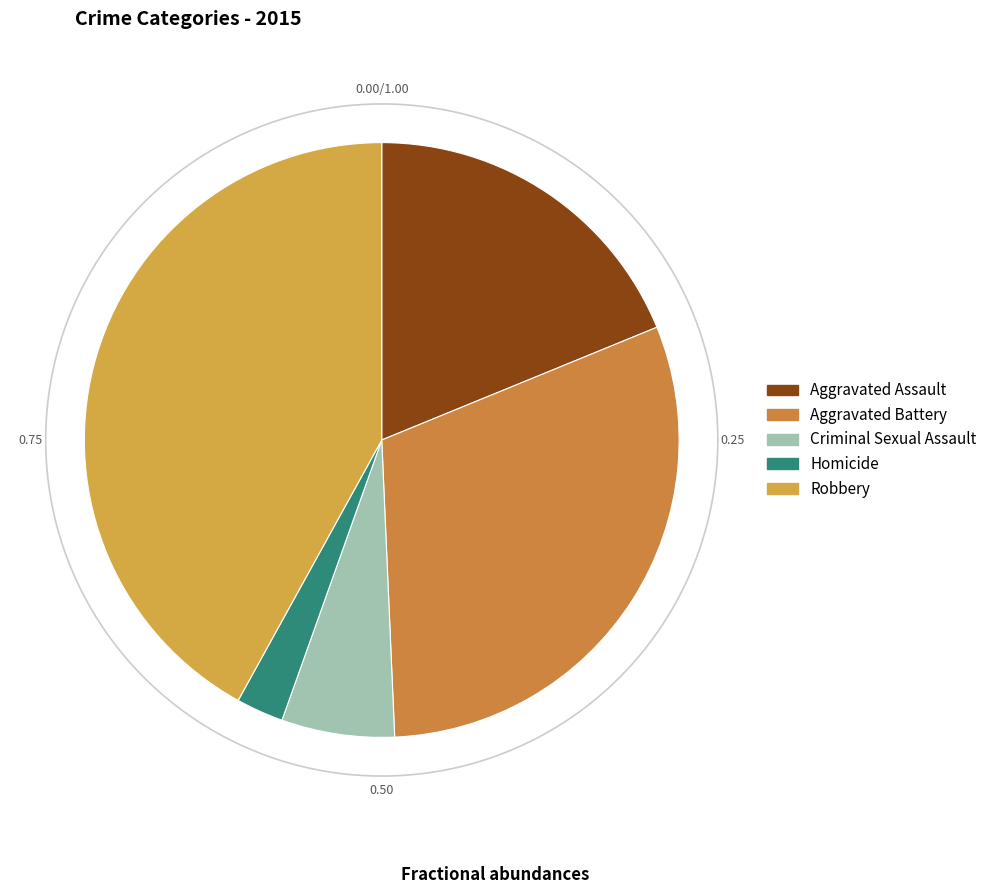

Which category has the smallest portion of the pie?

Homicide